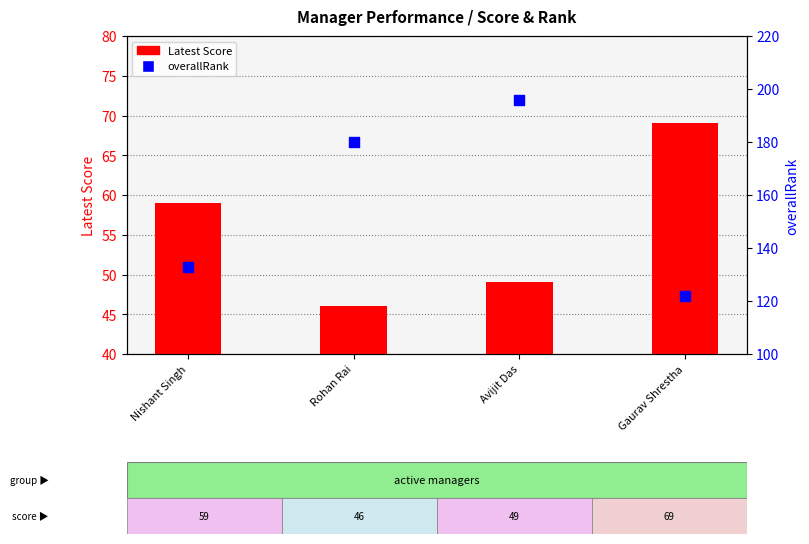

At how many categories does at least one series exceed 121?

4